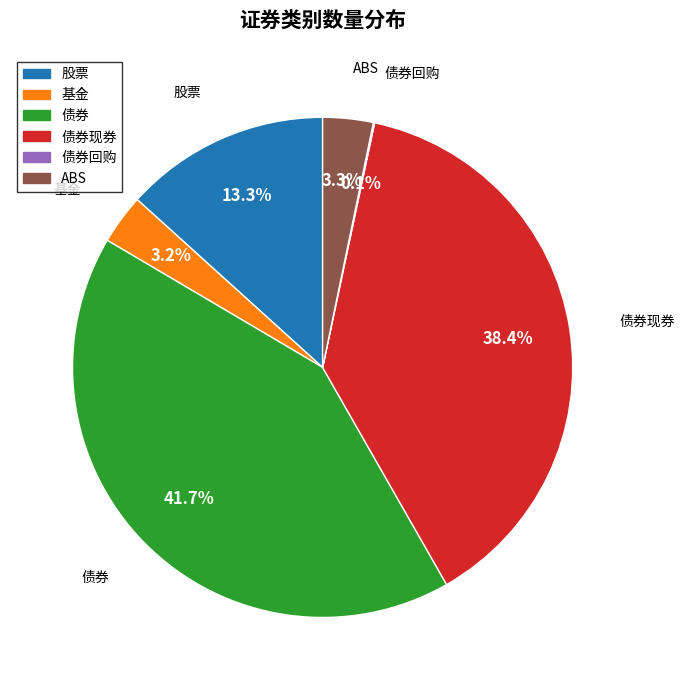

Which slice is the largest?

债券